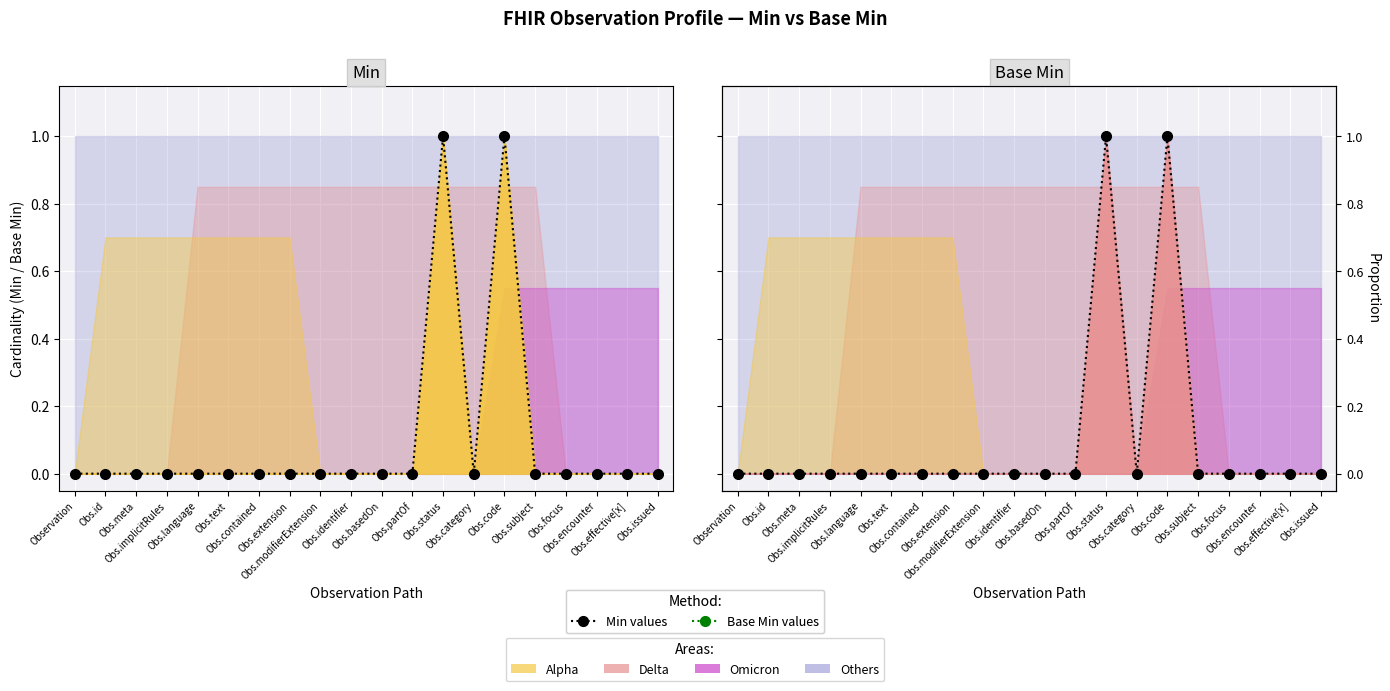

What is the maximum value shown in the chart?

1